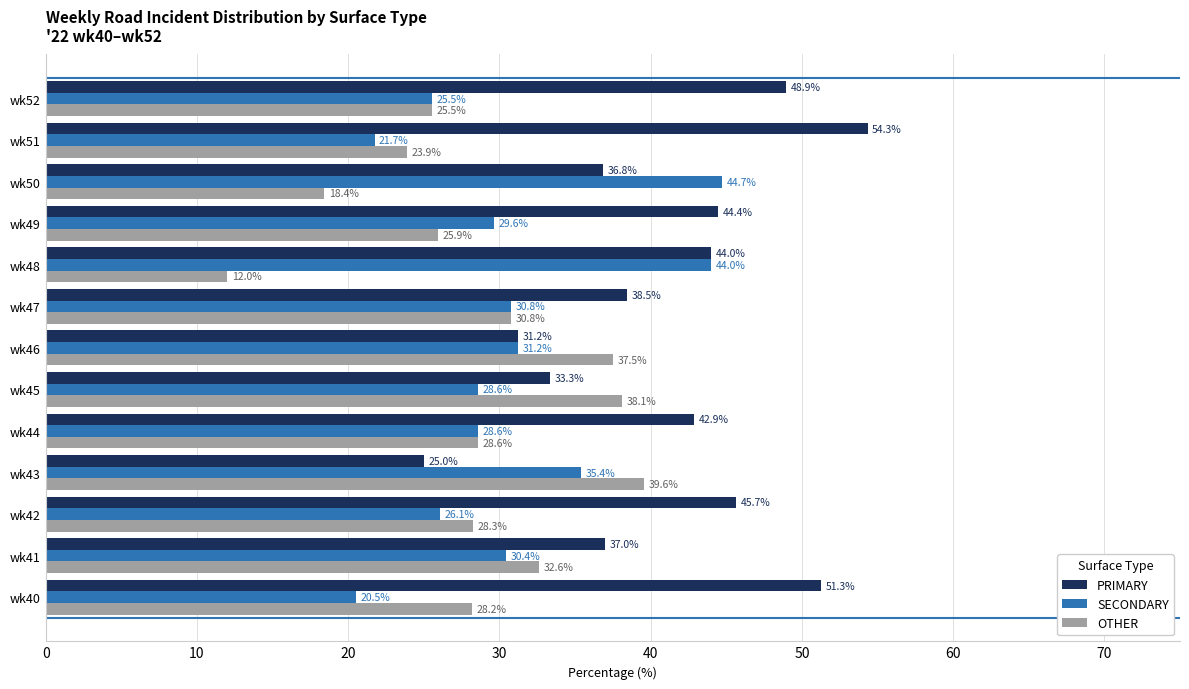

Which series has the widest spread of values?

PRIMARY